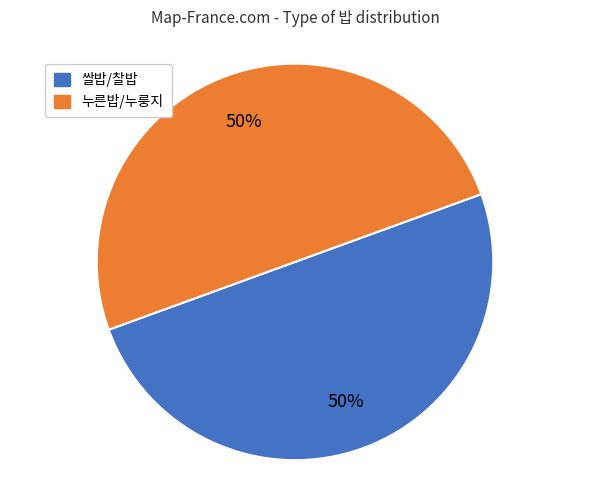

Count the number of slices in the pie.

2